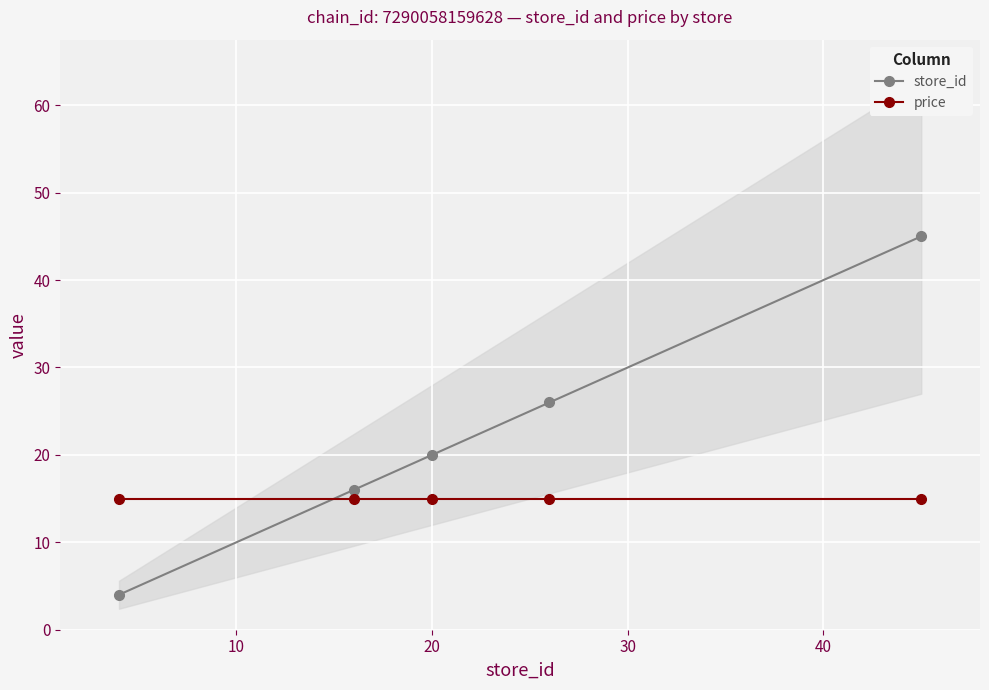

What is the value of the price point at the 1st from the left?

14.9